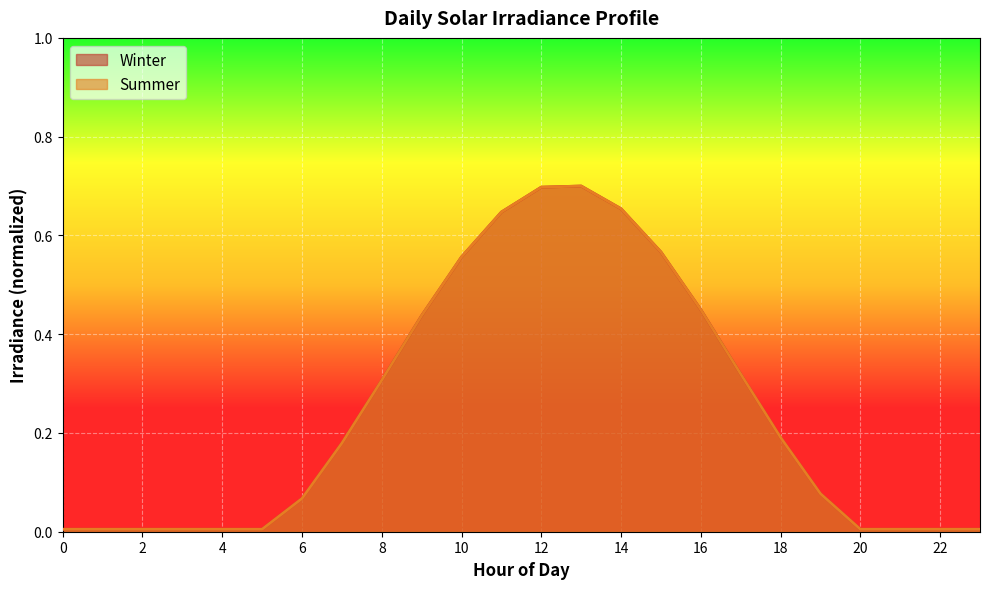

Reading left to right, extract all data points from this chart.

Winter: 0.0	0.0	0.0	0.0	0.0	0.0	0.1	0.2	0.3	0.4	0.6	0.6	0.7	0.7	0.7	0.6	0.4	0.3	0.2	0.1	0.0	0.0	0.0	0.0
Summer: 0.0	0.0	0.0	0.0	0.0	0.0	0.1	0.2	0.3	0.4	0.6	0.6	0.7	0.7	0.7	0.6	0.4	0.3	0.2	0.1	0.0	0.0	0.0	0.0